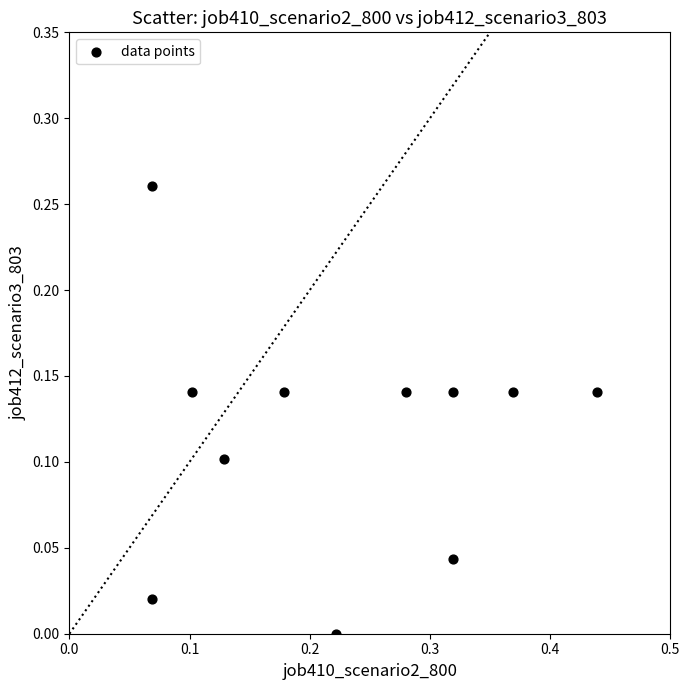

What is the range of X values (max minus min)?

0.4